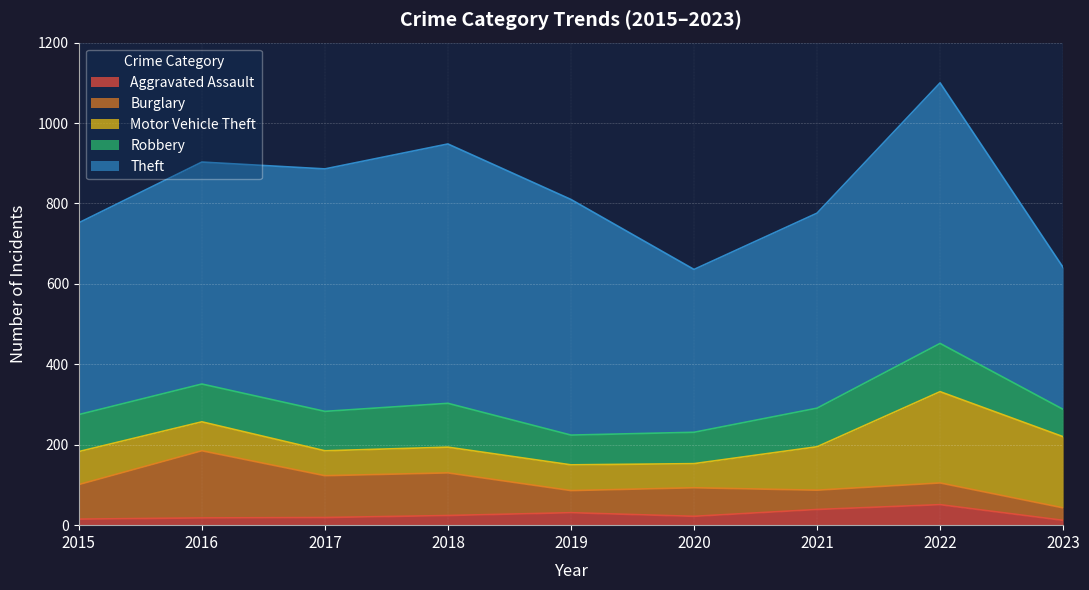

At which category is the sum across all series the highest?

2022